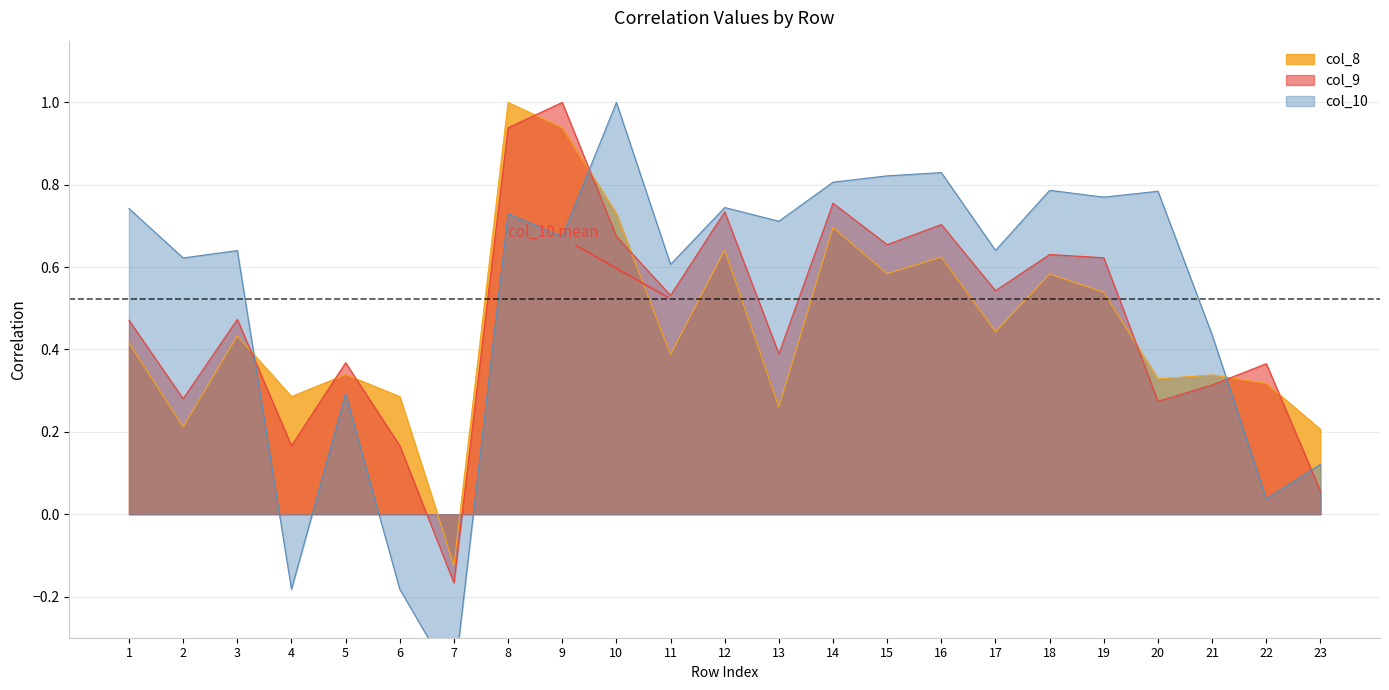

Reading left to right, extract all data points from this chart.

col_8: 1=0.4	2=0.2	3=0.4	4=0.3	5=0.3	6=0.3	7=-0.1	8=1.0	9=0.9	10=0.7	11=0.4	12=0.6	13=0.3	14=0.7	15=0.6	16=0.6	17=0.4	18=0.6	19=0.5	20=0.3	21=0.3	22=0.3	23=0.2
col_9: 1=0.5	2=0.3	3=0.5	4=0.2	5=0.4	6=0.2	7=-0.2	8=0.9	9=1.0	10=0.7	11=0.5	12=0.7	13=0.4	14=0.8	15=0.7	16=0.7	17=0.5	18=0.6	19=0.6	20=0.3	21=0.3	22=0.4	23=0.1
col_10: 1=0.7	2=0.6	3=0.6	4=-0.2	5=0.3	6=-0.2	7=-0.4	8=0.7	9=0.7	10=1.0	11=0.6	12=0.7	13=0.7	14=0.8	15=0.8	16=0.8	17=0.6	18=0.8	19=0.8	20=0.8	21=0.4	22=0.0	23=0.1